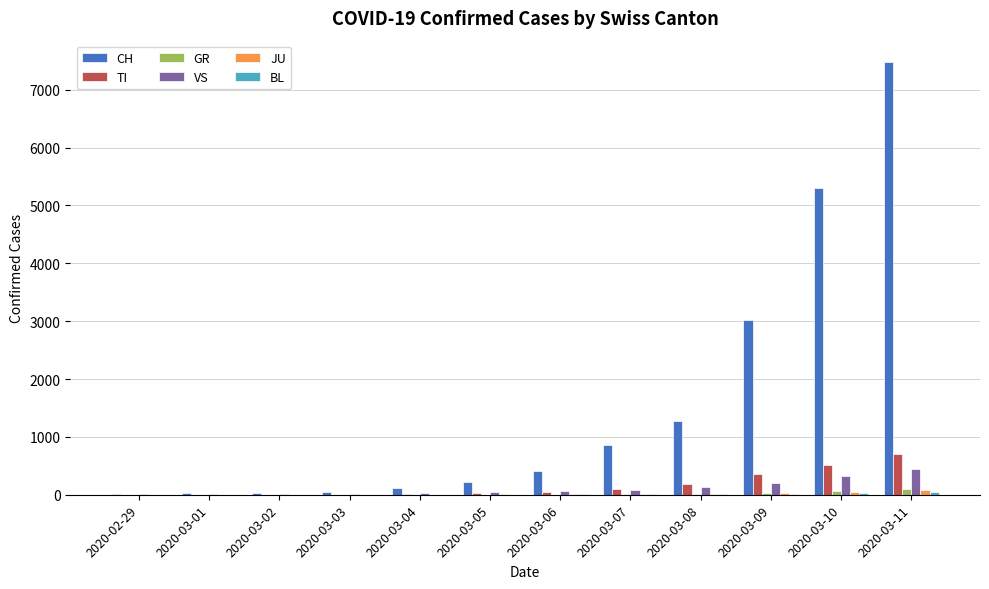

What is the greatest value displayed?

7474